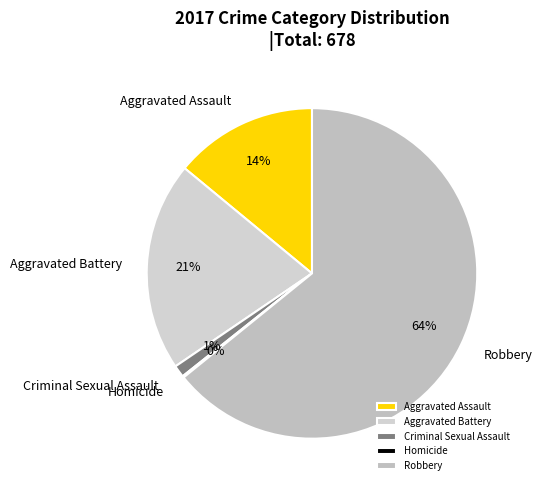

To the nearest percent, what is the average slice percentage?

20%